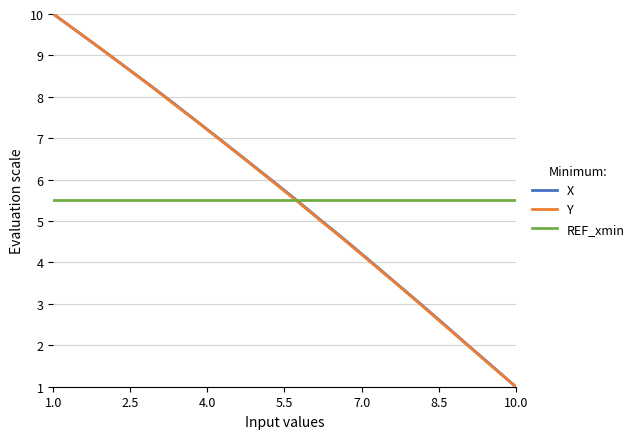

What is the smallest value displayed?

1.0